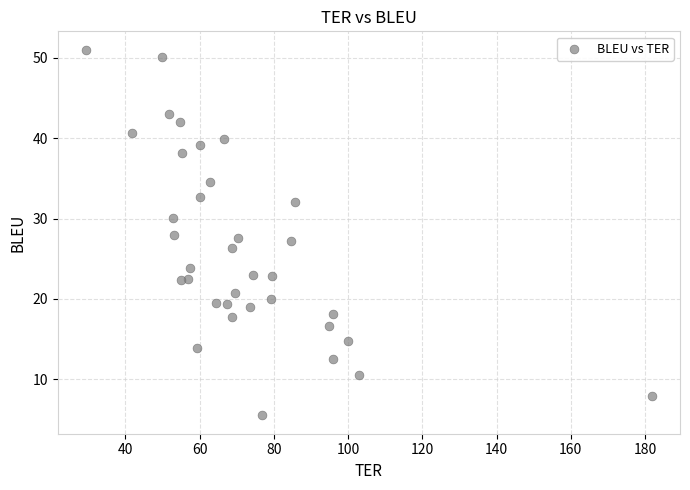

What is the range of X values (max minus min)?

152.4